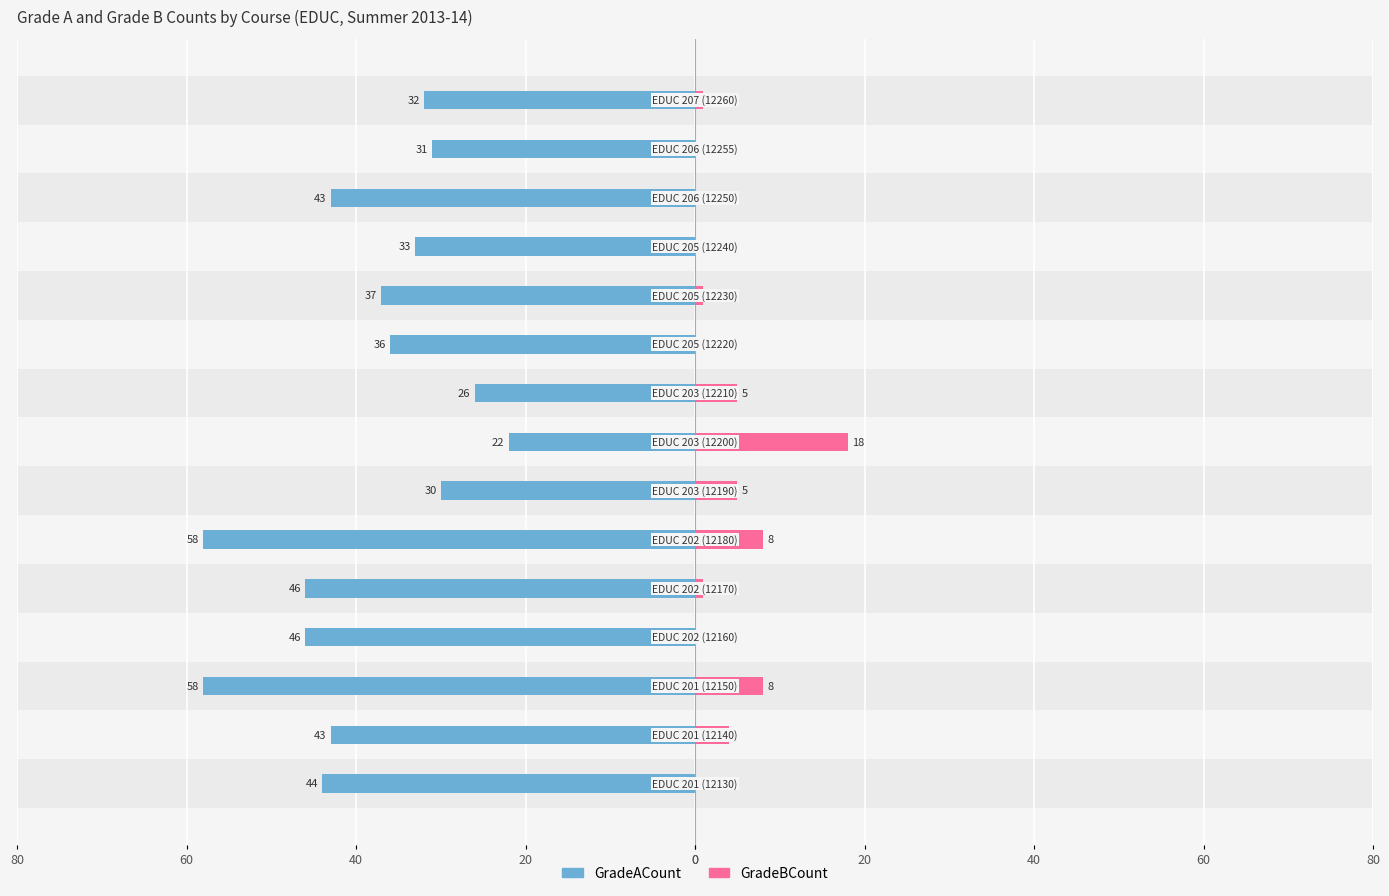

How many data points does each series have?

15